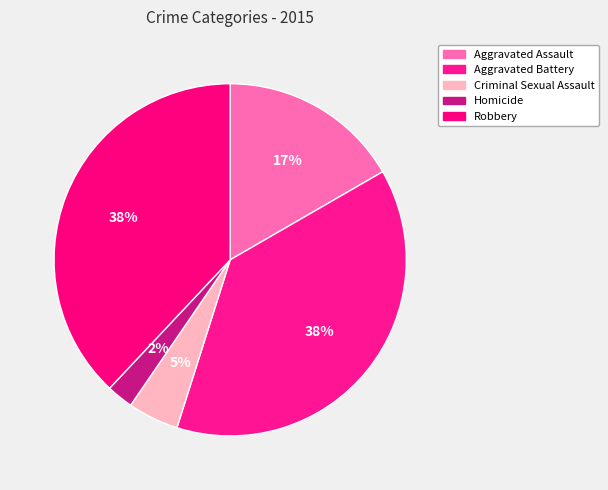

How many slices are in this pie chart?

5